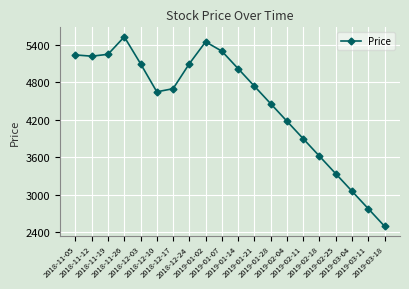

What is the approximate value at 2019-01-14, to the nearest 50?

5000